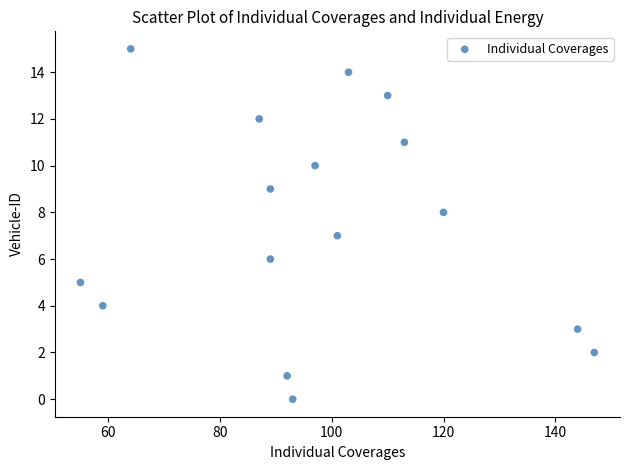

What is the range of X values (max minus min)?

92